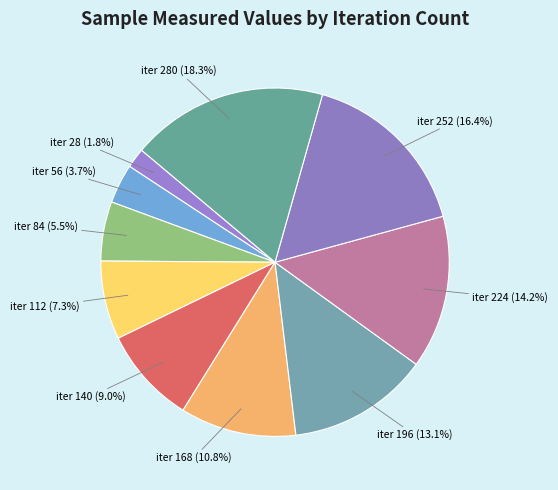

How many slices are in this pie chart?

10